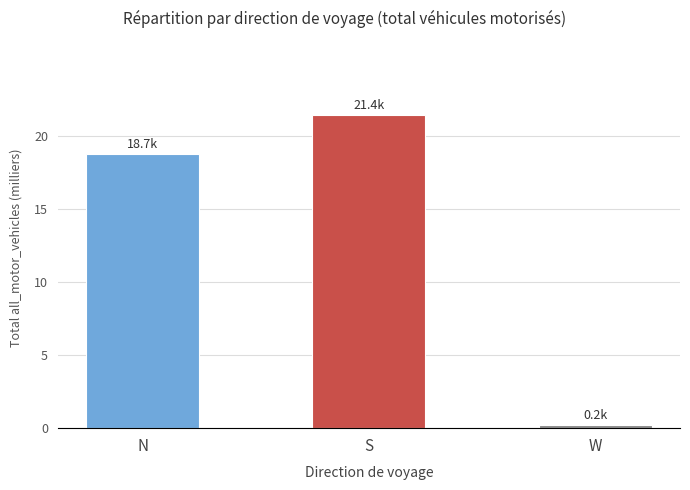

Rank the categories by value from highest to lowest.

S, N, W